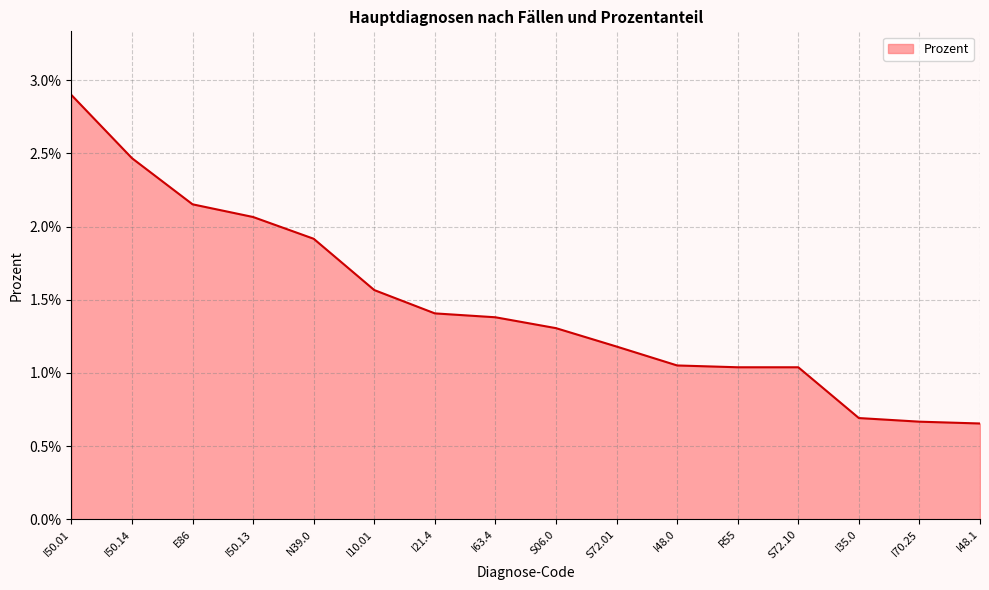

Does the chart display data point markers on the line(s)?

No